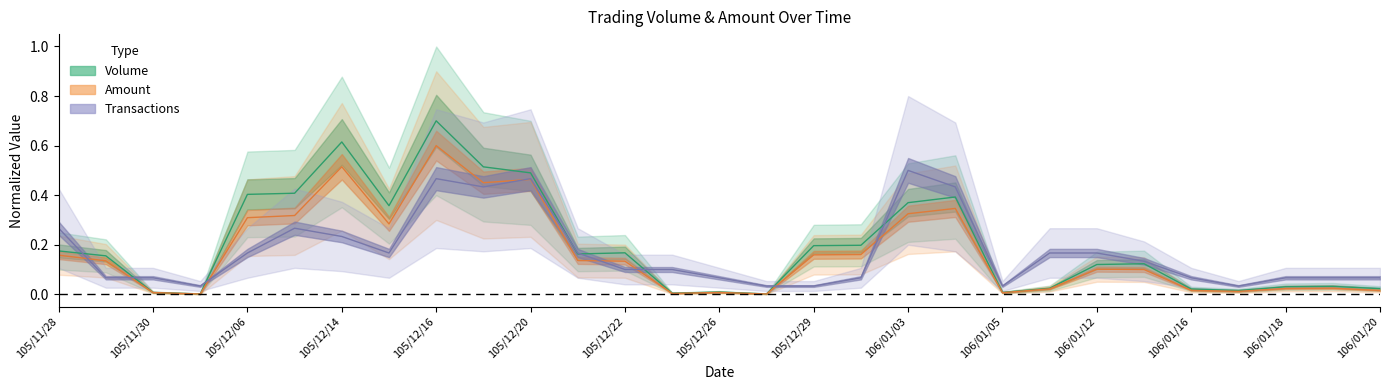

What is the label of the 9th point from the left?

105/12/16